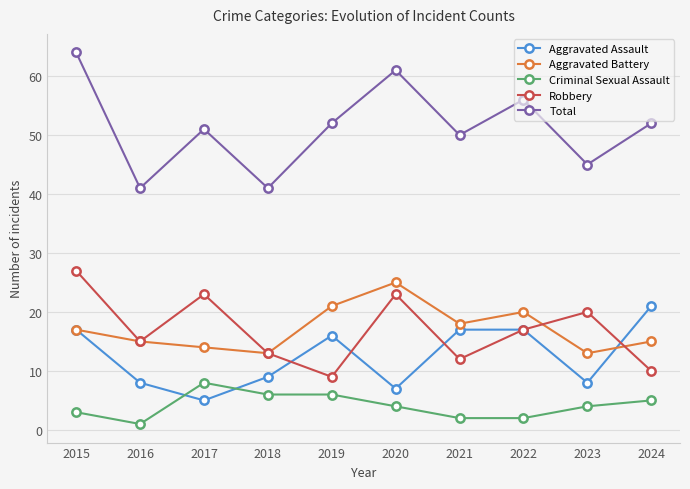

At which category does Criminal Sexual Assault reach its first local valley?

2016